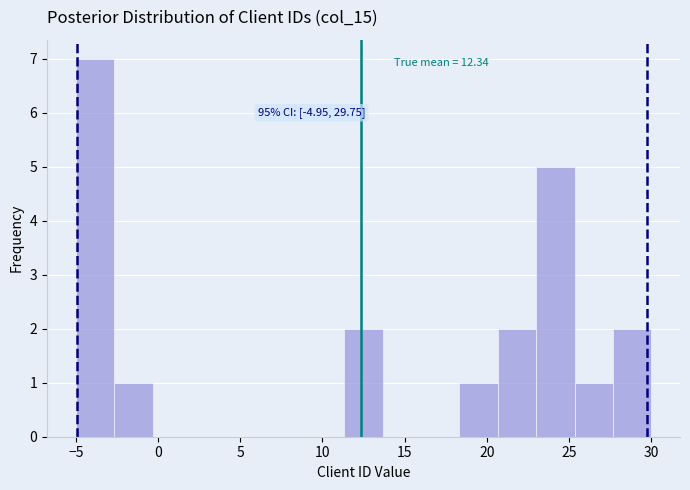

Which range on the x-axis has the tallest bar?

-5.0 to -2.5